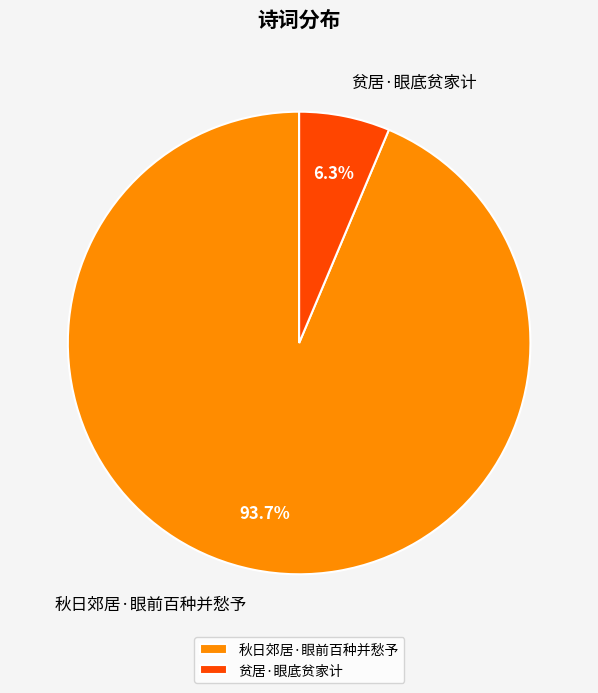

Rank the categories by value from lowest to highest.

贫居·眼底贫家计, 秋日郊居·眼前百种并愁予